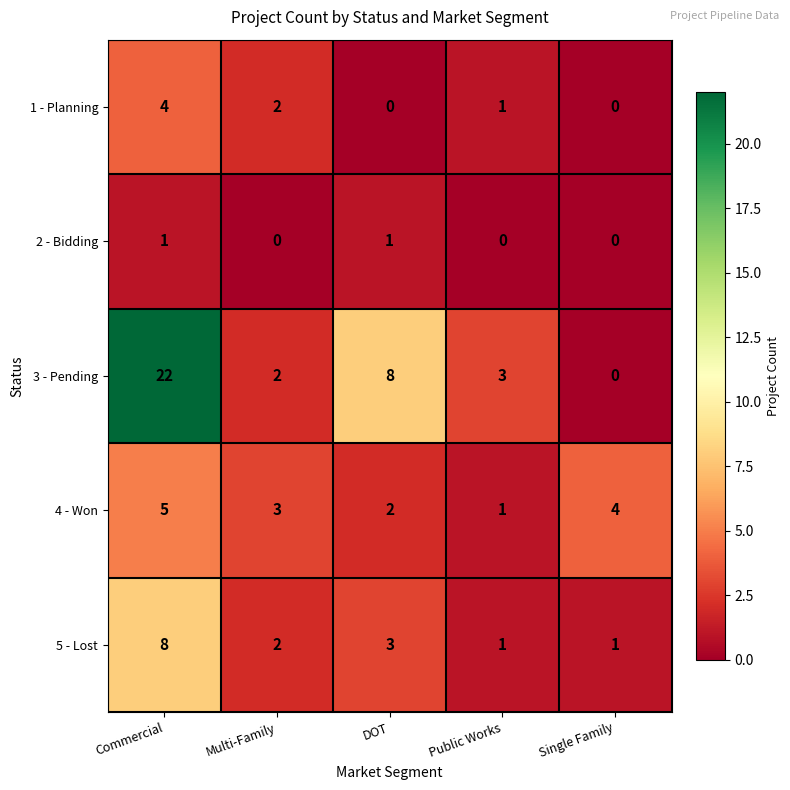

Rank the categories by 4 - Won value from highest to lowest.

Commercial, Single Family, Multi-Family, DOT, Public Works